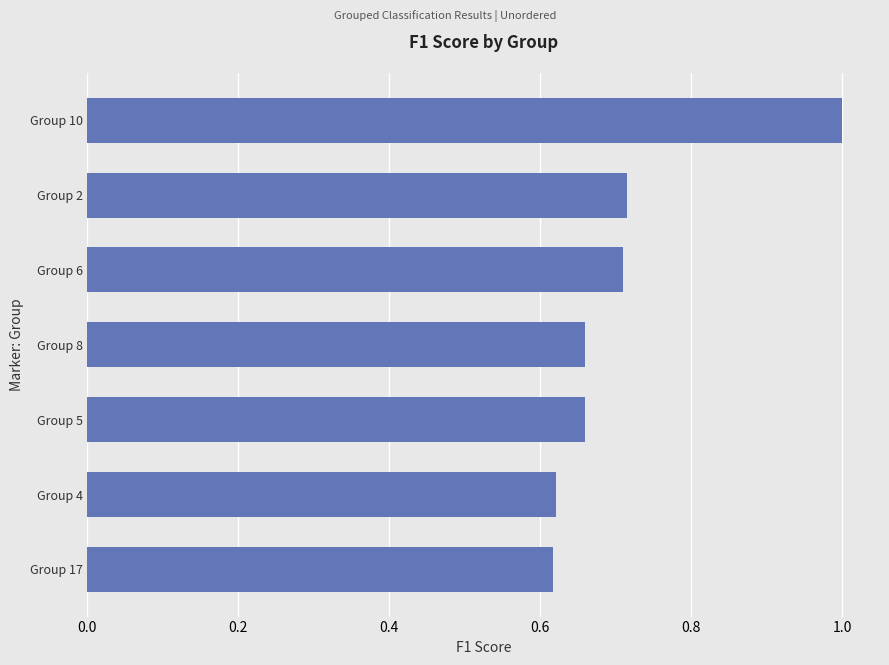

Is it true that the value at Group 2 is 0.4?

False